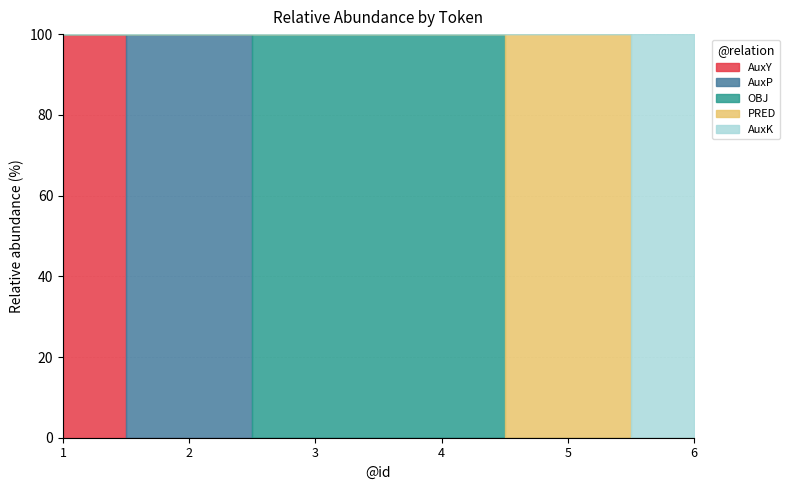

The OBJ series shows 0 at 1. True or false?

False